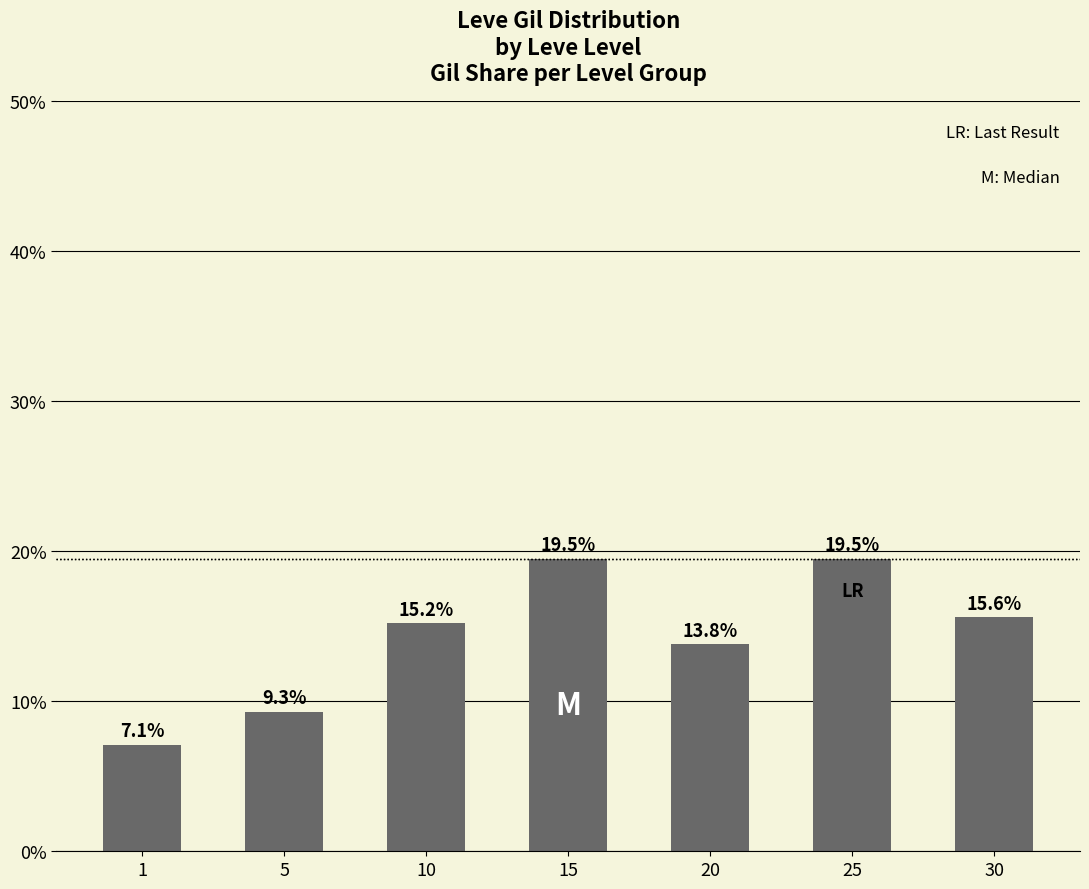

How many values exceed 15?

4